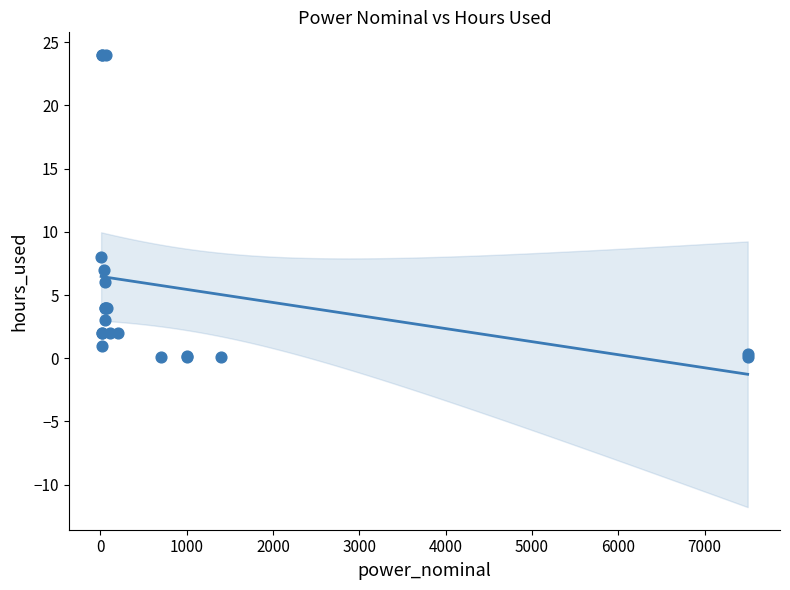

What Y value in the scatter plot is closest to 12?

8.0